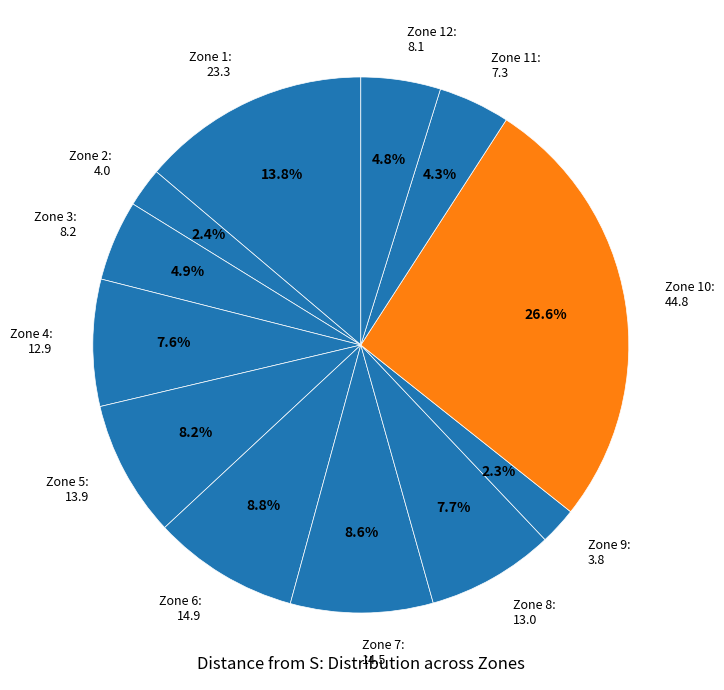

Which has a higher value, Zone 8: 13.0 or Zone 6: 14.9?

Zone 6: 14.9